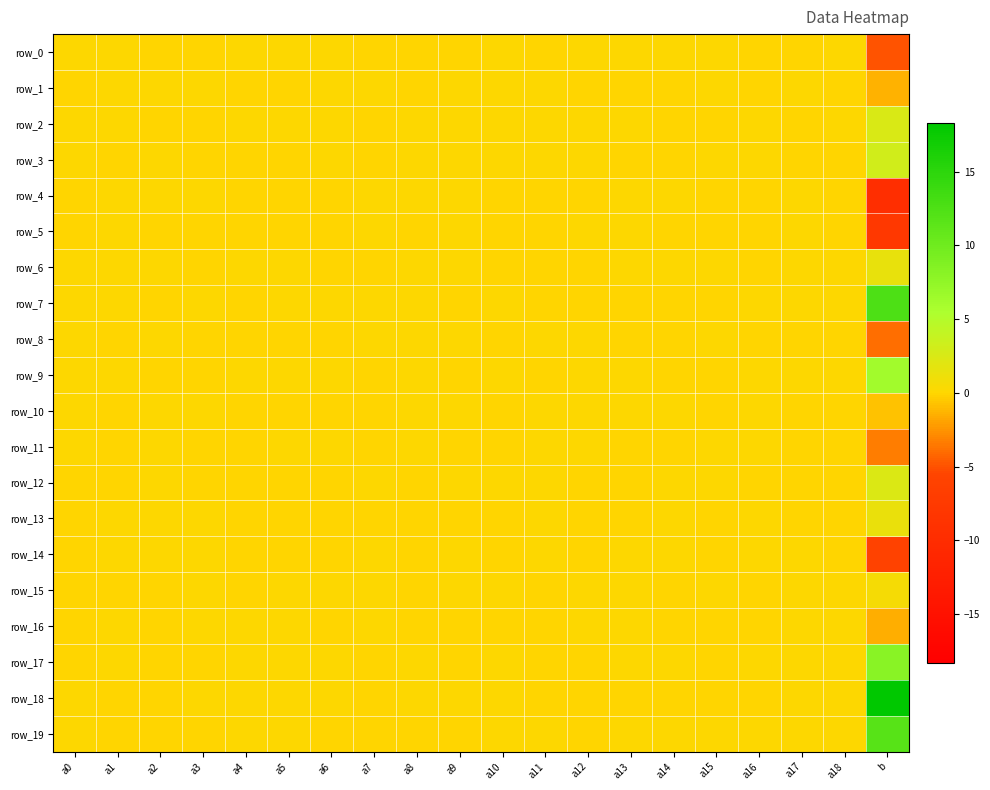

The value of row_3 at a16 is 0.0. True or false?

False